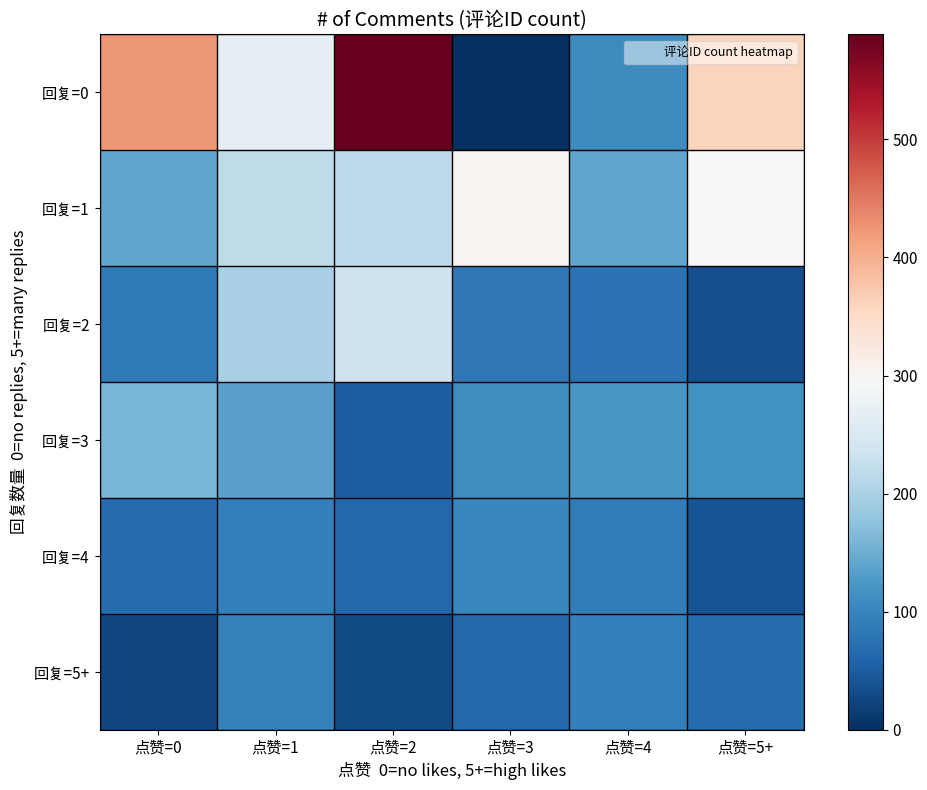

Which series has the widest spread of values?

回复=0